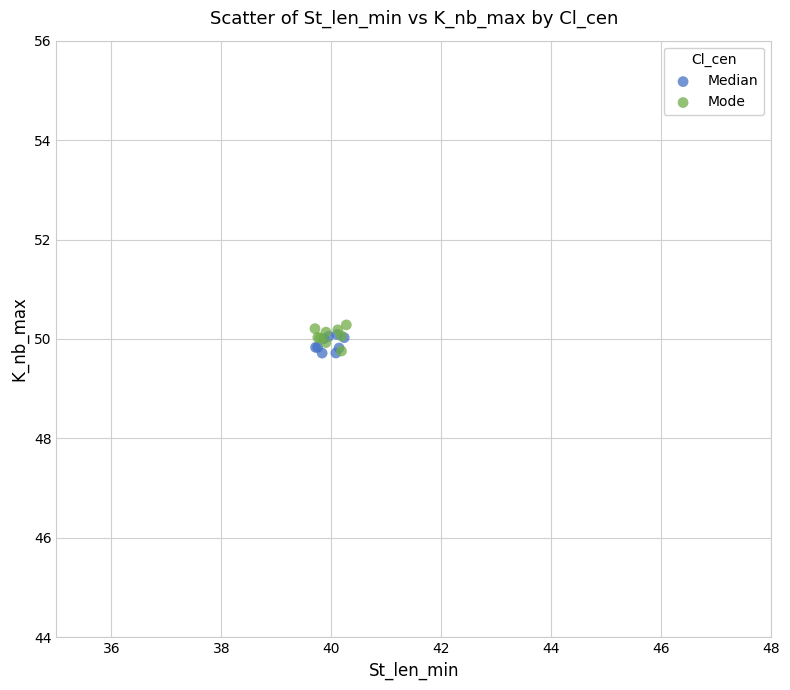

Which series reaches the maximum Y coordinate?

Mode